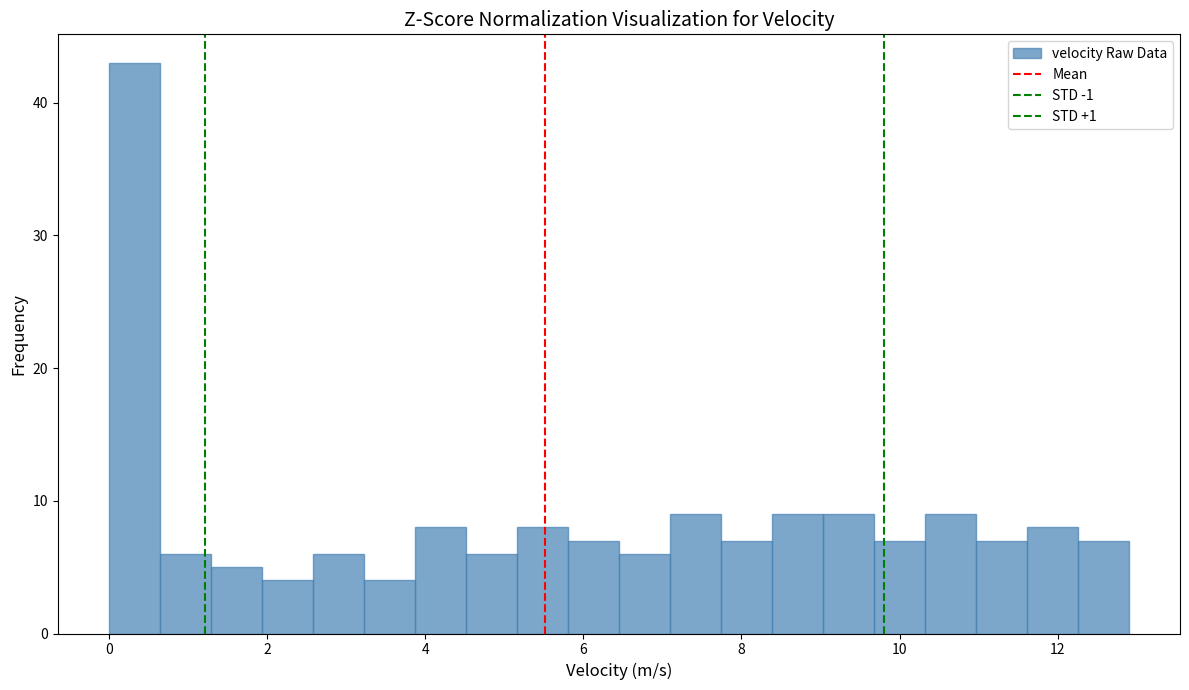

Around what value on the x-axis is the tallest bar? Give the approximate position of its centre, as read against the axis.

0.4